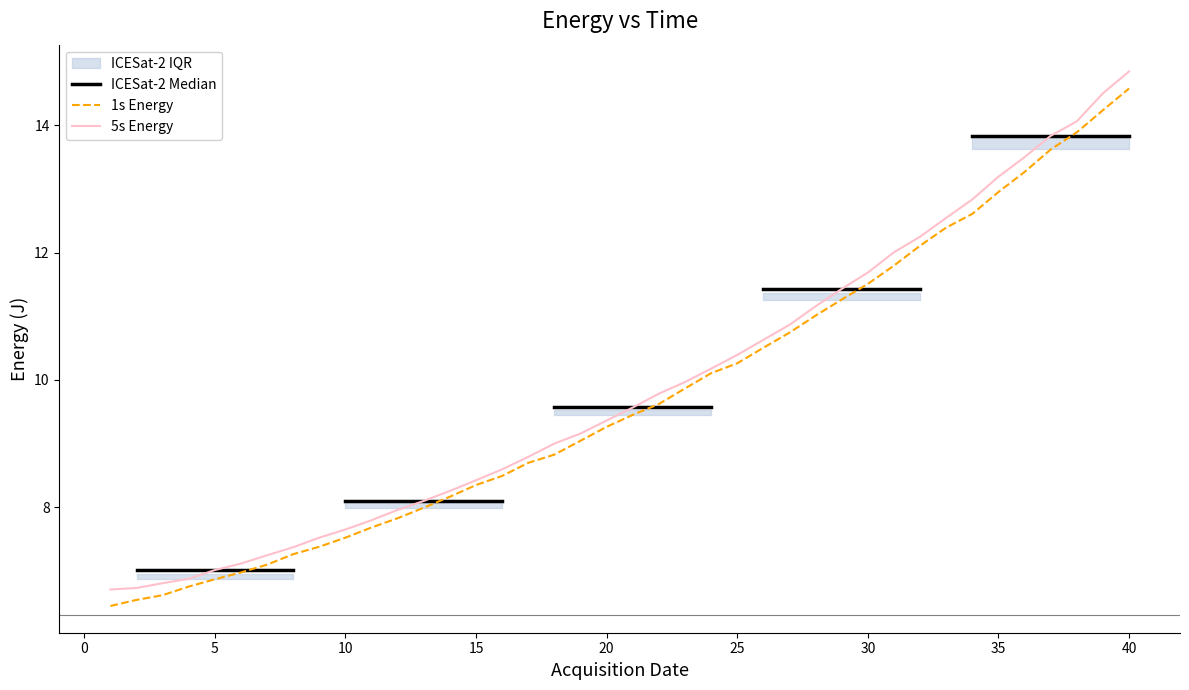

What is the minimum value shown in the chart?

6.4